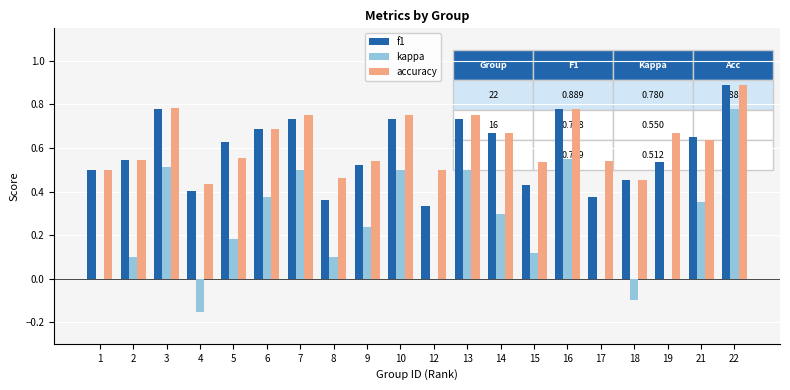

How many categories are shown in the chart?

20